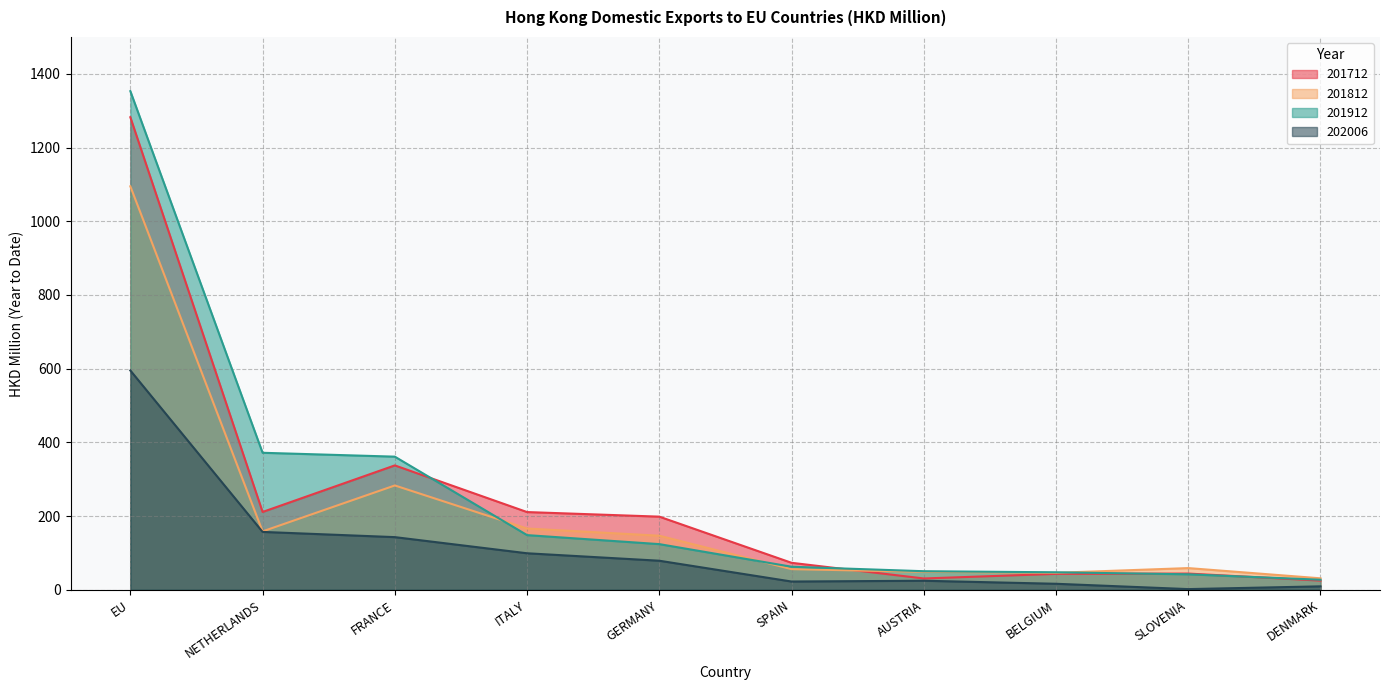

At EU, list the series in order from largest to smallest.

201912, 201712, 201812, 202006